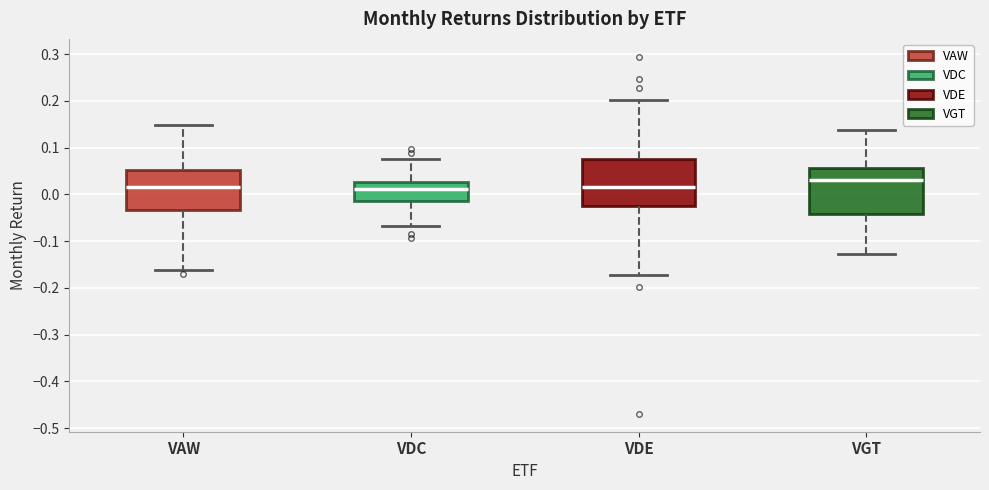

Where does the upper whisker of the box for VGT end on the y-axis? The values are not printed on the chart, so give them approximately, as read against the axis.

0.14